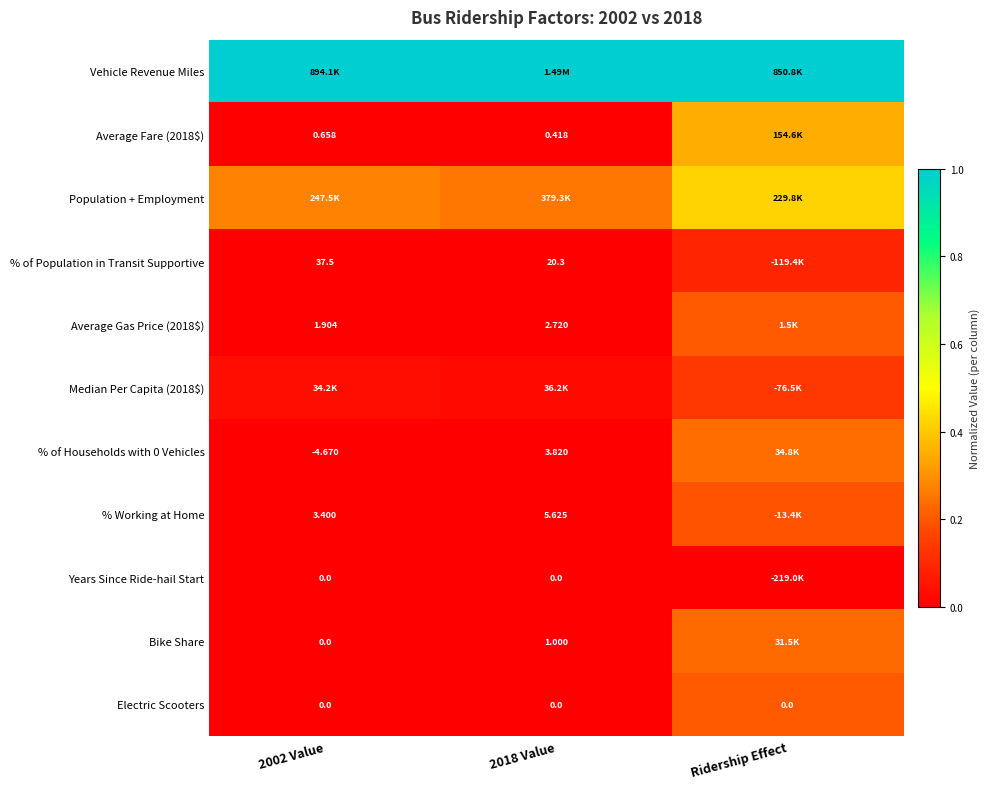

Is the value of % of Population in Transit Supportive at 2018 Value greater than the value of Electric Scooters at Ridership Effect?

Yes